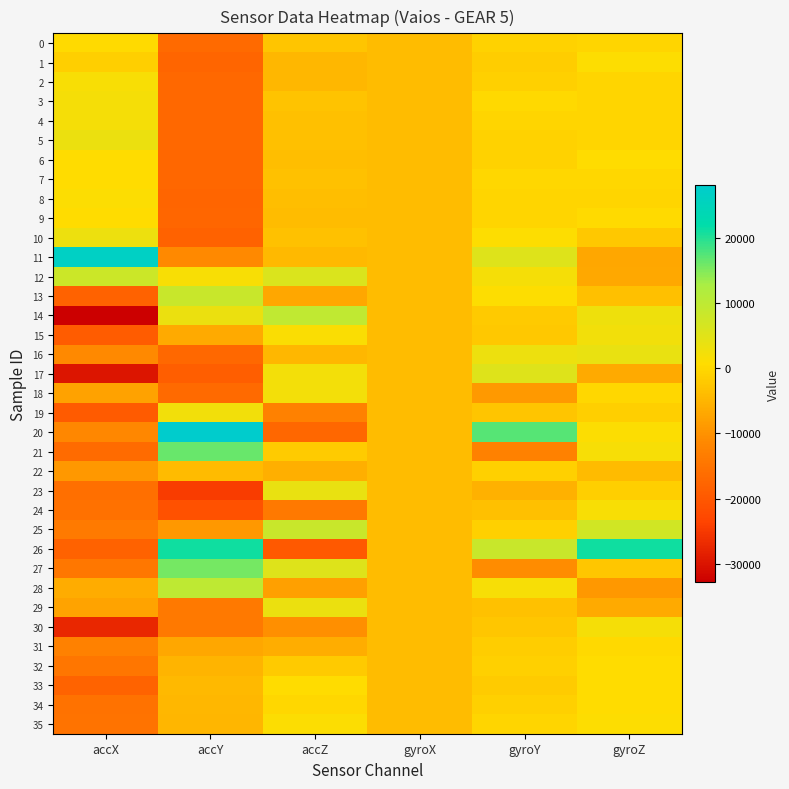

Reading right to left, list all the values displayed in this chart.

0: gyroZ=-425	gyroY=-864	gyroX=-3904	accZ=-2596	accY=-16732	accX=320
1: gyroZ=981	gyroY=-1515	gyroX=-3920	accZ=-4508	accY=-17676	accX=-1340
2: gyroZ=-226	gyroY=-946	gyroX=-3920	accZ=-4696	accY=-17068	accX=1496
3: gyroZ=-247	gyroY=63	gyroX=-3952	accZ=-2964	accY=-17068	accX=2056
4: gyroZ=-273	gyroY=-368	gyroX=-3920	accZ=-3492	accY=-16996	accX=1992
5: gyroZ=-261	gyroY=-884	gyroX=-3904	accZ=-3344	accY=-16840	accX=3440
6: gyroZ=689	gyroY=-759	gyroX=-3936	accZ=-3528	accY=-17284	accX=656
7: gyroZ=-10	gyroY=-33	gyroX=-3936	accZ=-3092	accY=-17140	accX=676
8: gyroZ=-241	gyroY=-290	gyroX=-3888	accZ=-3700	accY=-17624	accX=1044
9: gyroZ=369	gyroY=-397	gyroX=-3920	accZ=-3788	accY=-17480	accX=628
10: gyroZ=-2130	gyroY=801	gyroX=-3936	accZ=-3228	accY=-18152	accX=3168
11: gyroZ=-6907	gyroY=5388	gyroX=-3936	accZ=-4420	accY=-11136	accX=26492
12: gyroZ=-6759	gyroY=1946	gyroX=-3936	accZ=5920	accY=1608	accX=8056
13: gyroZ=-3451	gyroY=921	gyroX=-3904	accZ=-6920	accY=8496	accX=-18040
14: gyroZ=3004	gyroY=-2061	gyroX=-3904	accZ=9700	accY=3532	accX=-32768
15: gyroZ=2465	gyroY=-2276	gyroX=-3936	accZ=1236	accY=-6412	accX=-18980
16: gyroZ=3811	gyroY=3310	gyroX=-3904	accZ=-4632	accY=-16920	accX=-11160
17: gyroZ=-6473	gyroY=5307	gyroX=-3936	accZ=2320	accY=-18908	accX=-29708
18: gyroZ=-197	gyroY=-8849	gyroX=-3872	accZ=2228	accY=-16716	accX=-7800
19: gyroZ=-1164	gyroY=-2622	gyroX=-3872	accZ=-12576	accY=2420	accX=-19304
20: gyroZ=1042	gyroY=17277	gyroX=-3904	accZ=-17200	accY=28092	accX=-11584
21: gyroZ=1928	gyroY=-12731	gyroX=-3904	accZ=-1852	accY=16404	accX=-16544
22: gyroZ=-4165	gyroY=-931	gyroX=-3904	accZ=-5708	accY=-4200	accX=-9164
23: gyroZ=-1157	gyroY=-5626	gyroX=-3904	accZ=3636	accY=-24640	accX=-15692
24: gyroZ=1552	gyroY=-3292	gyroX=-3904	accZ=-14060	accY=-21268	accX=-15560
25: gyroZ=7339	gyroY=-1017	gyroX=-3936	accZ=8404	accY=-9020	accX=-13912
26: gyroZ=21133	gyroY=8394	gyroX=-3904	accZ=-19860	accY=21184	accX=-18136
27: gyroZ=-2493	gyroY=-10890	gyroX=-3920	accZ=5480	accY=15496	accX=-14344
28: gyroZ=-9101	gyroY=1889	gyroX=-3888	accZ=-8004	accY=9848	accX=-6324
29: gyroZ=-6382	gyroY=-3242	gyroX=-3888	accZ=3424	accY=-14196	accX=-7460
30: gyroZ=1971	gyroY=-2497	gyroX=-3888	accZ=-10276	accY=-13996	accX=-27432
31: gyroZ=274	gyroY=-1608	gyroX=-3888	accZ=-6084	accY=-7092	accX=-12700
32: gyroZ=544	gyroY=-1100	gyroX=-3920	accZ=-1896	accY=-5032	accX=-14692
33: gyroZ=663	gyroY=-1838	gyroX=-3920	accZ=560	accY=-4244	accX=-17924
34: gyroZ=537	gyroY=-982	gyroX=-3920	accZ=12	accY=-4700	accX=-15292
35: gyroZ=802	gyroY=-290	gyroX=-3904	accZ=1168	accY=-4884	accX=-14960